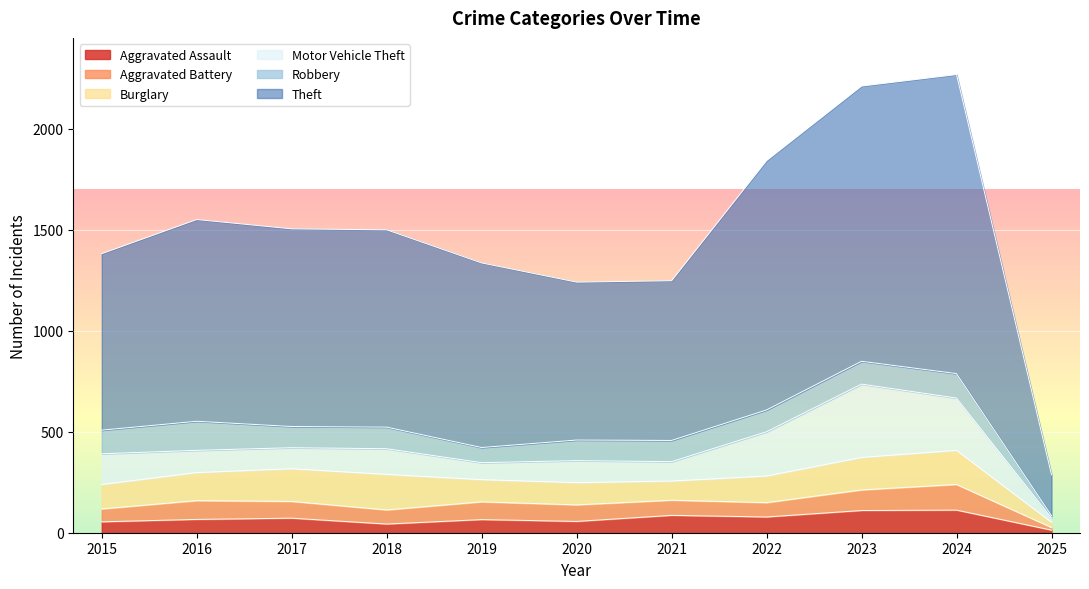

How many data points in Burglary are above 132?

5